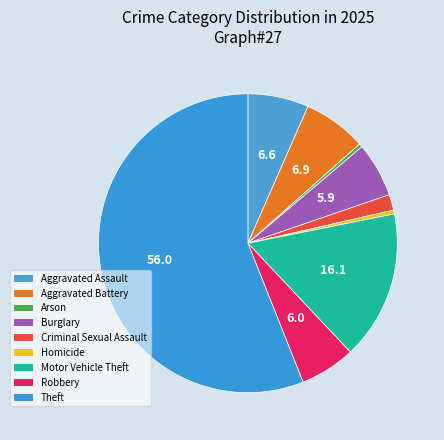

Combined, what portion of the pie is Motor Vehicle Theft and Aggravated Assault?

22.7%